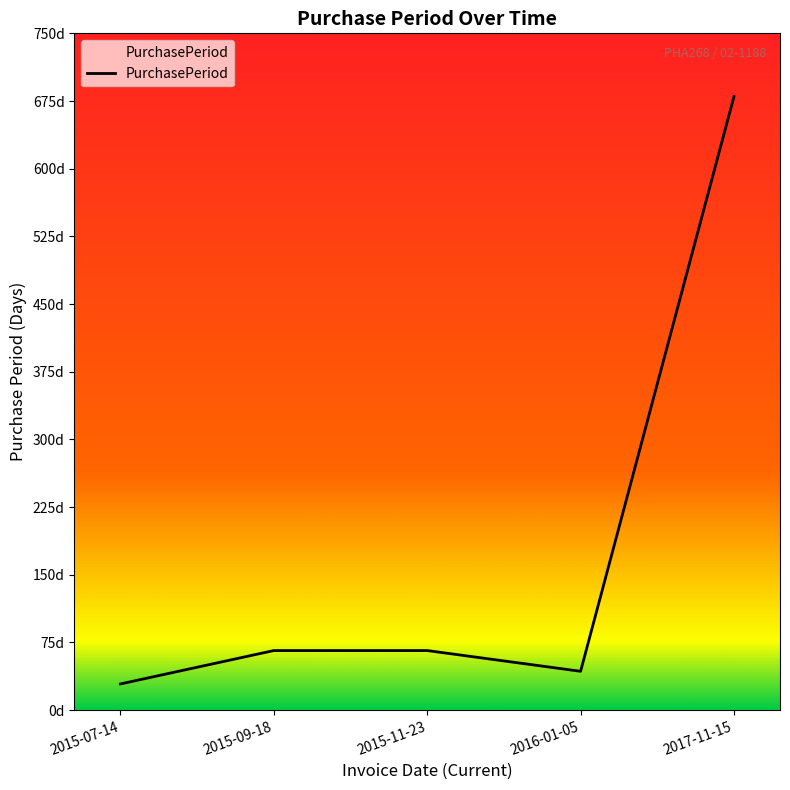

At which category does the chart reach its peak across all series?

2017-11-15